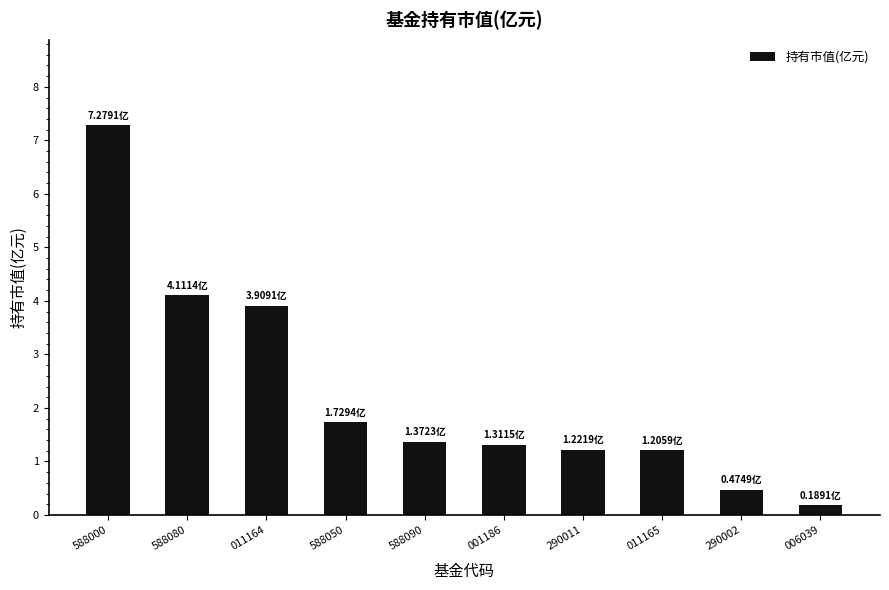

What is the ratio of the value at 011164 to the value at 011165?

3.2